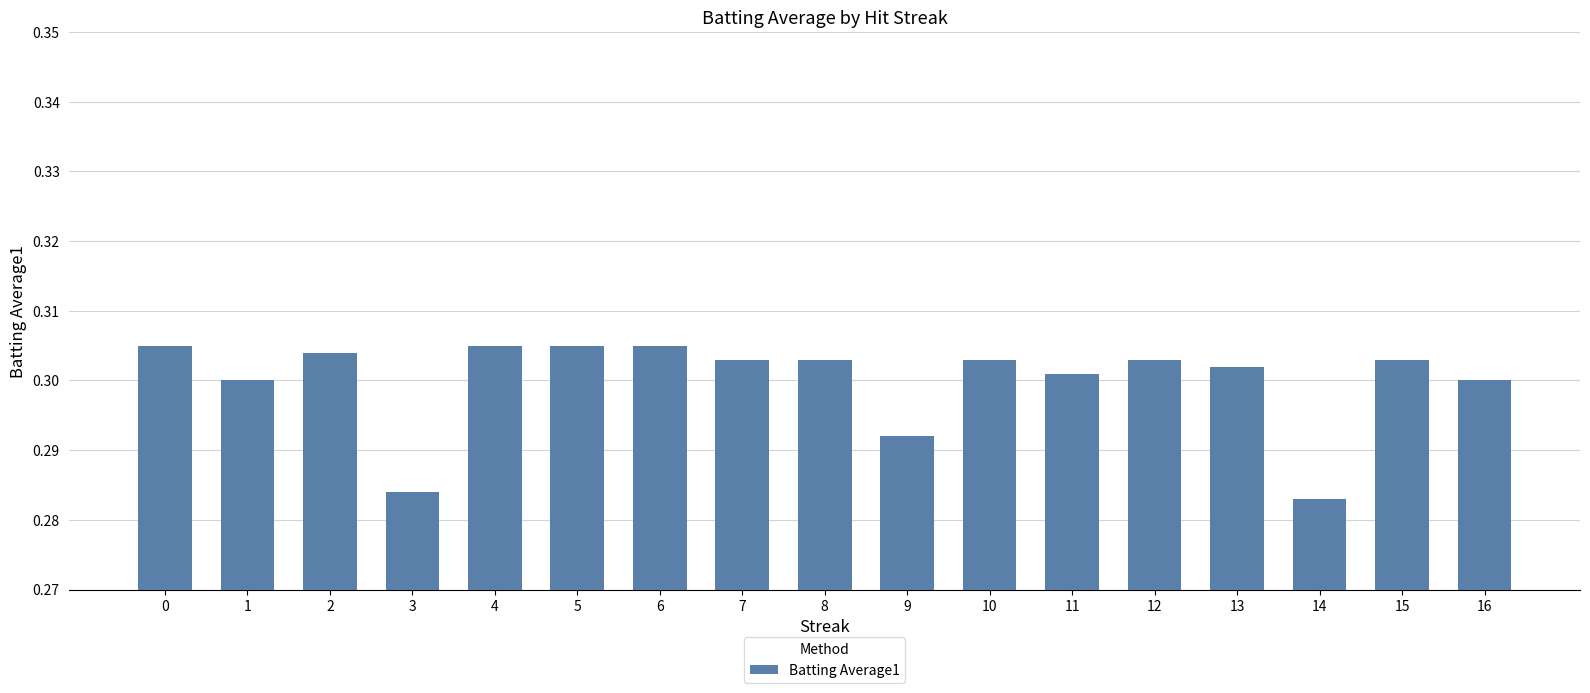

Does the chart contain any negative values?

No